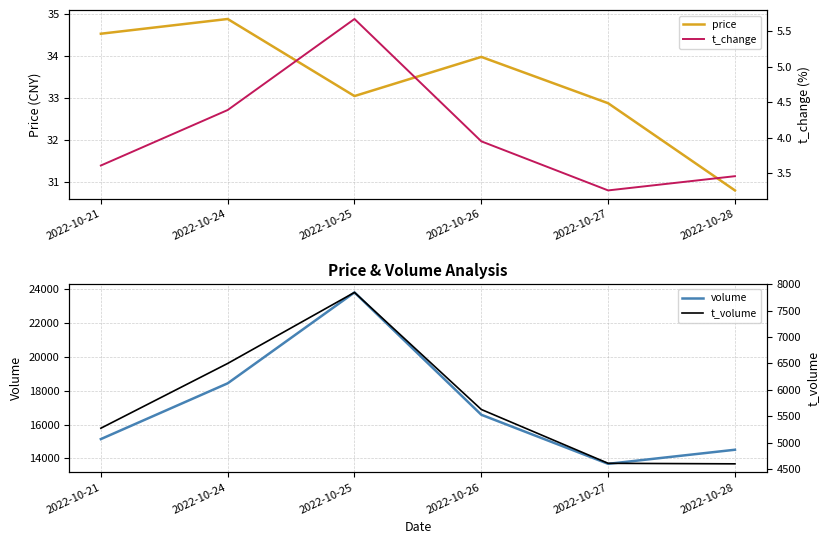

How many categories are shown in the chart?

6